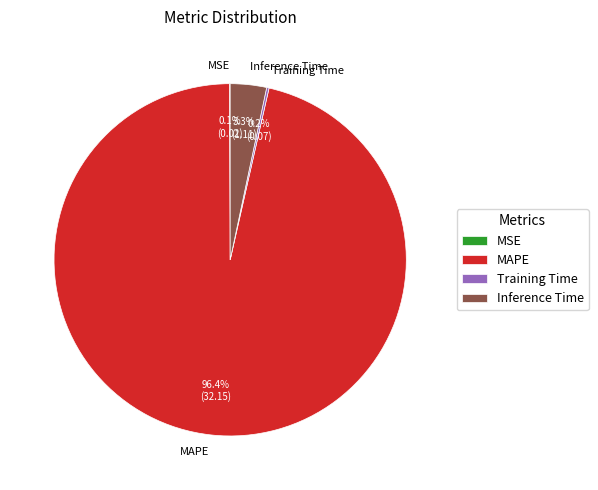

What is the total percentage of MAPE and Inference Time?

99.7%